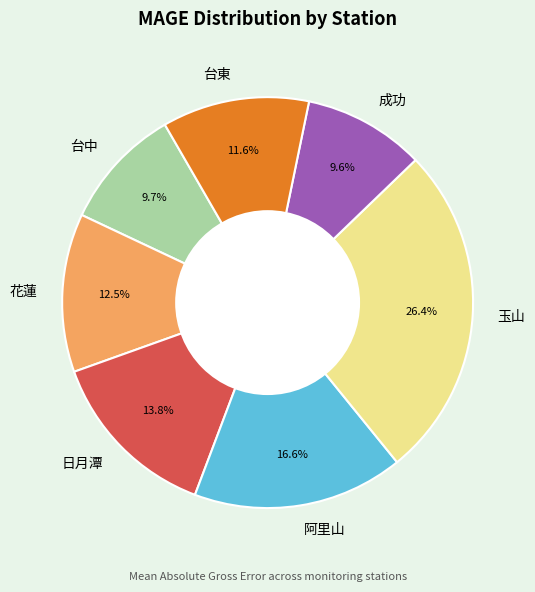

Which category has the biggest portion of the pie?

玉山